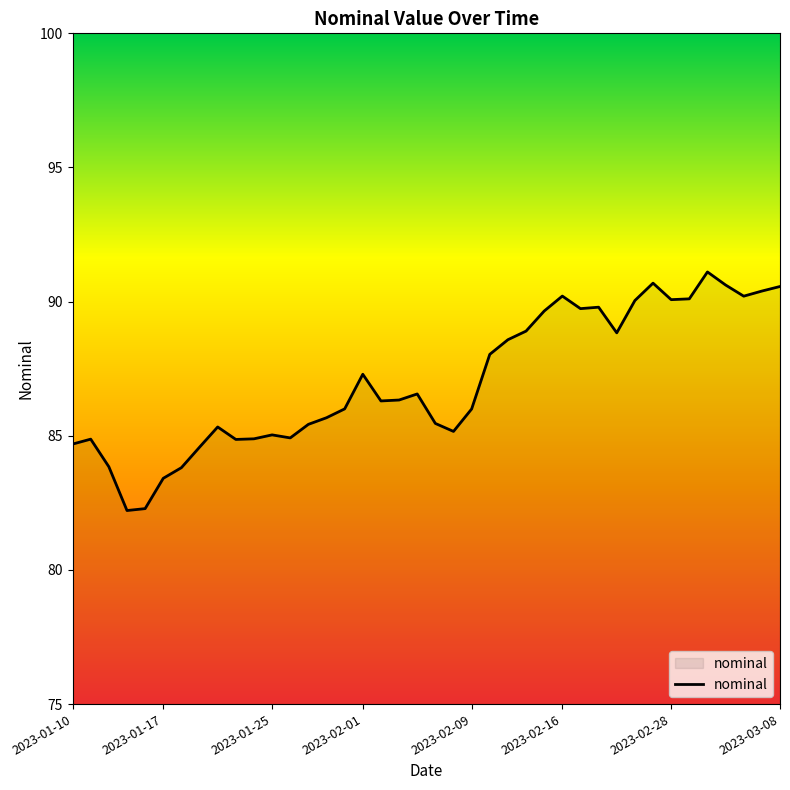

What is the minimum value shown in the chart?

82.2